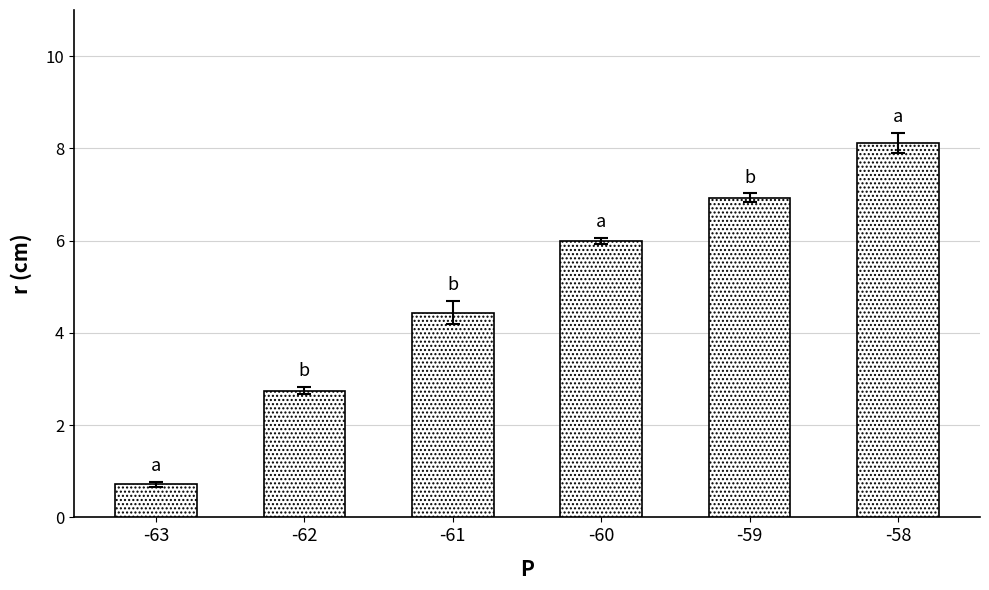

Is it true that the value at -58 is 3.0?

False